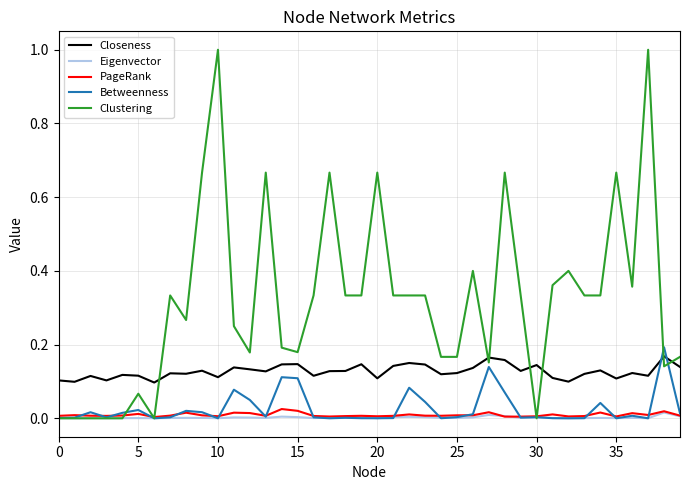

Rank the series by their maximum value, from lowest to highest.

Eigenvector, PageRank, Closeness, Betweenness, Clustering